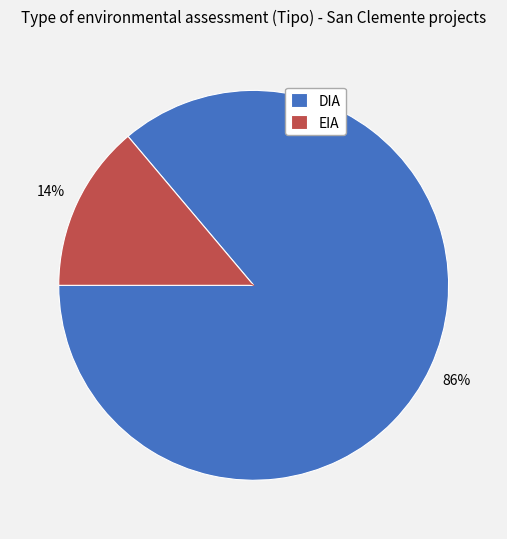

To the nearest percent, what portion does EIA represent?

14%